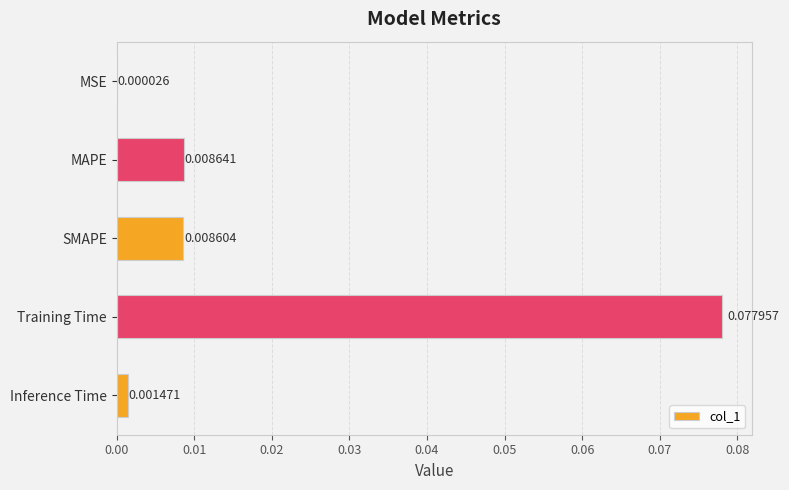

Which has a higher value, MAPE or Inference Time?

MAPE